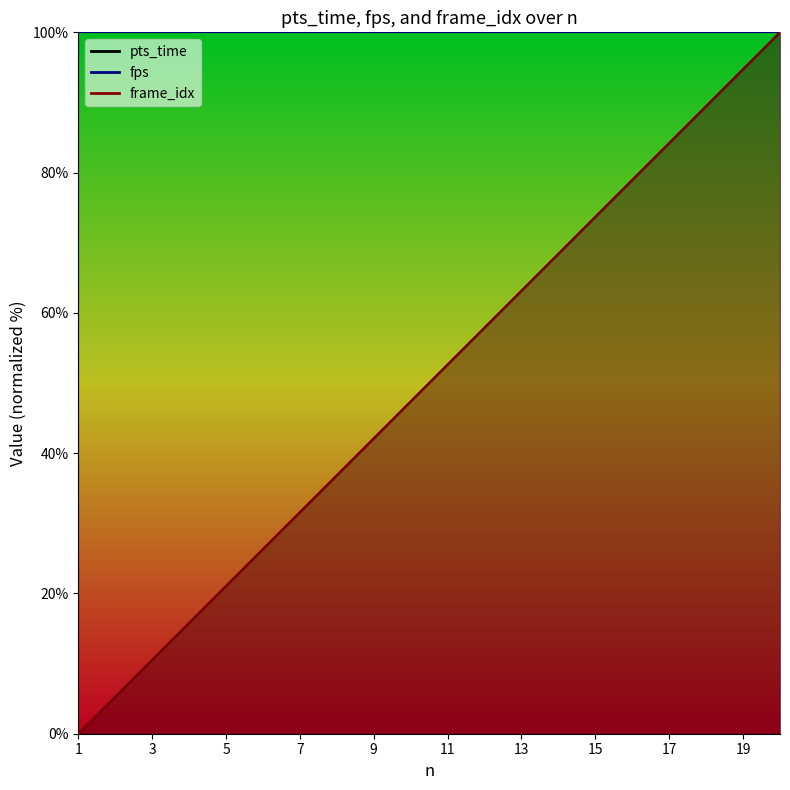

At how many categories does at least one series exceed 70?

6